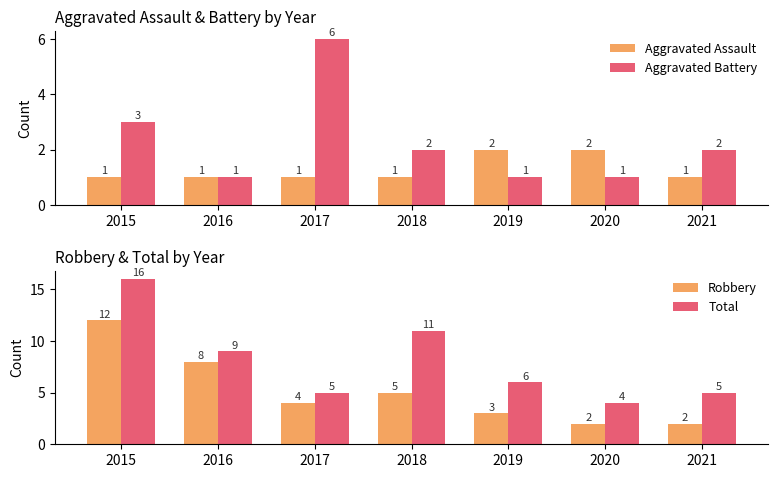

Which series has the largest range (max minus min)?

Total